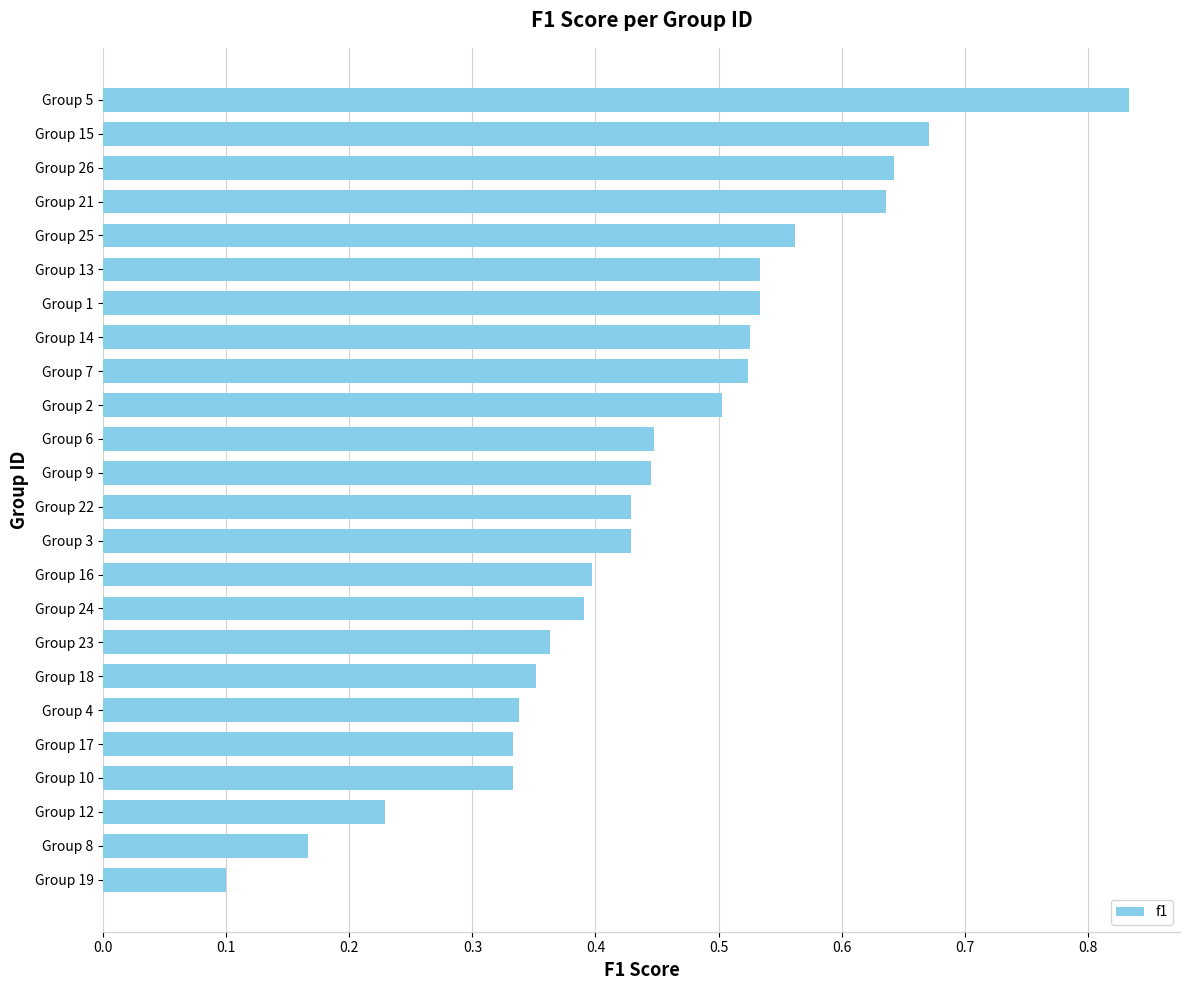

What is the sum of all values?

10.7